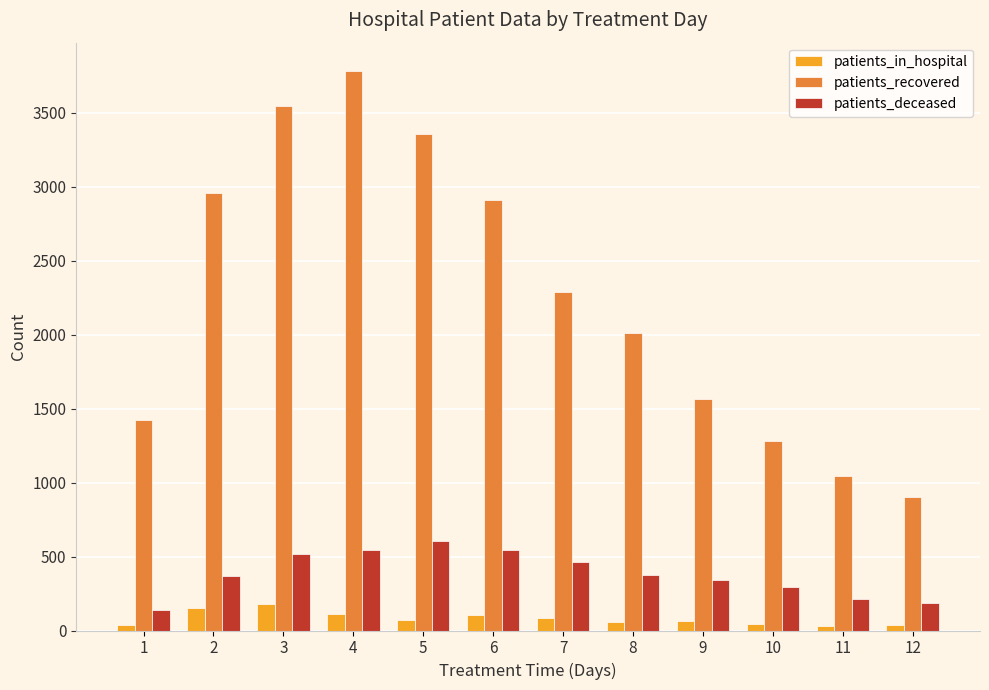

What is the difference between the maximum and second lowest values in the patients_recovered series?

2742